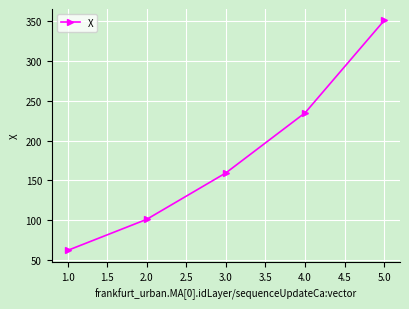

What is the maximum value shown in the chart?

350.8